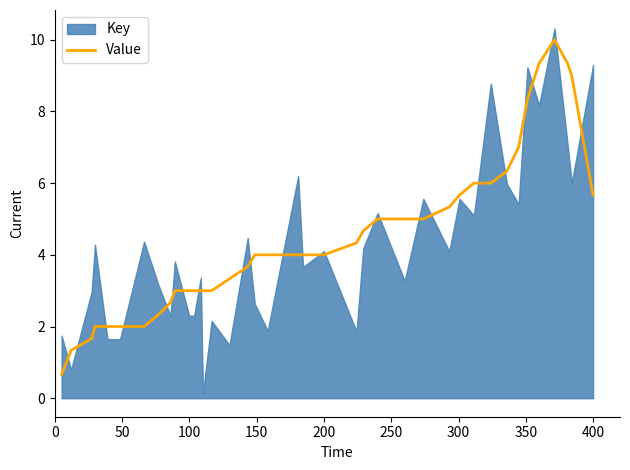

What is the average value?

4.4